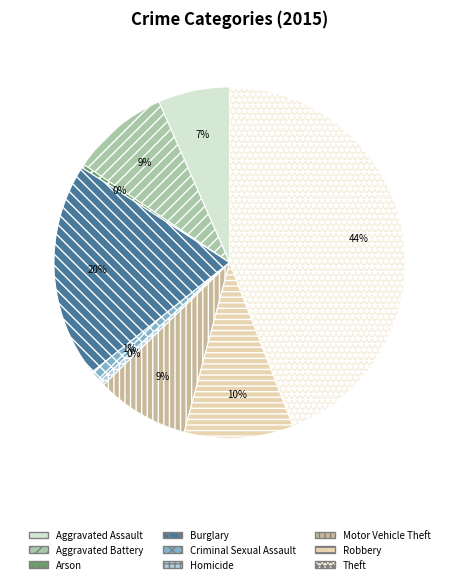

Is it true that Burglary is 20% of the pie?

True